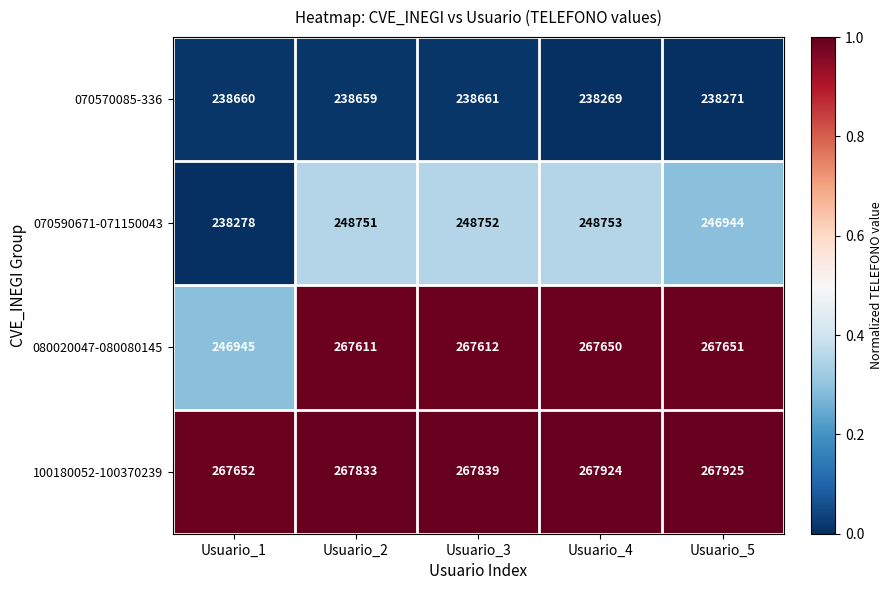

At how many categories does at least one series exceed 254620?

5